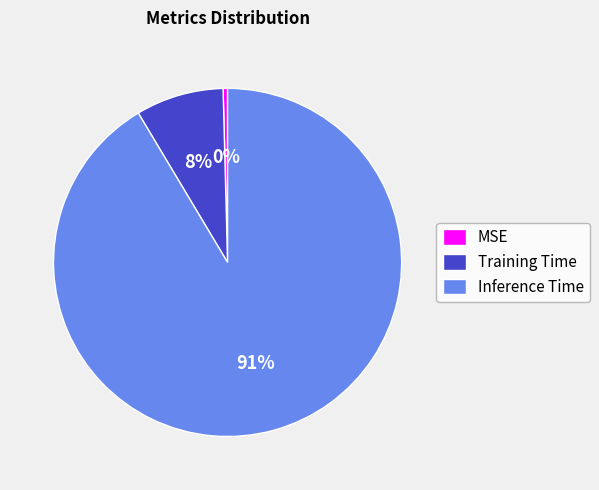

The Training Time slice represents 1% of the pie. True or false?

False